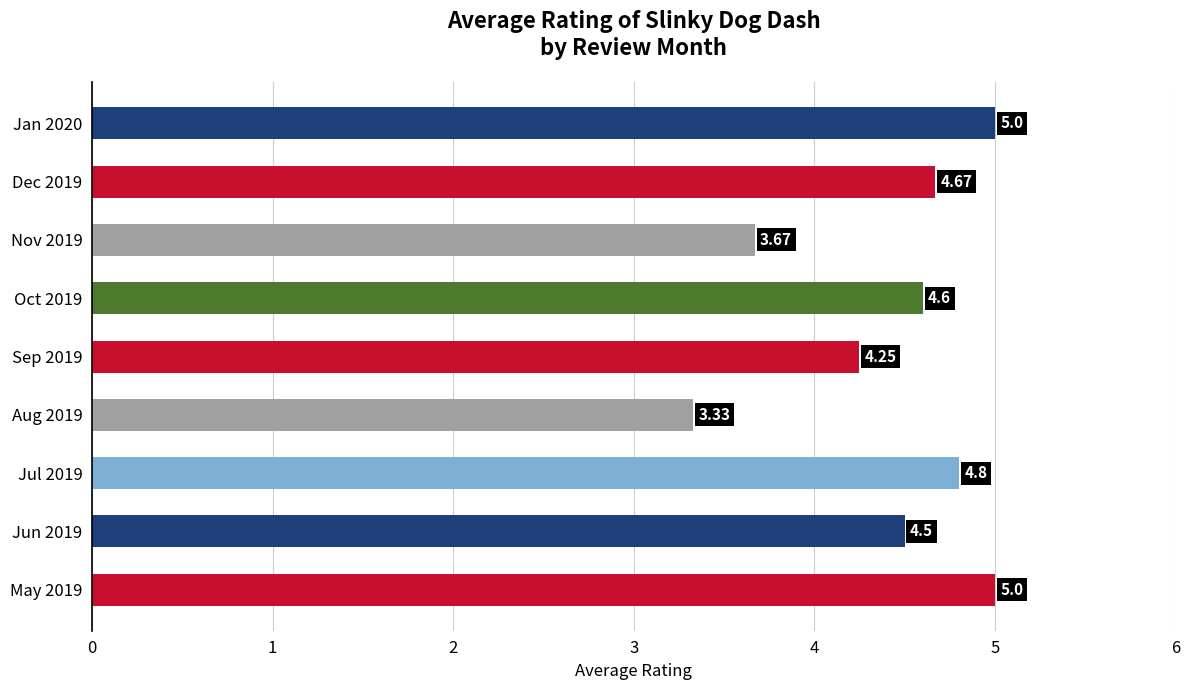

What is the change in value from May 2019 to Nov 2019?

-1.3